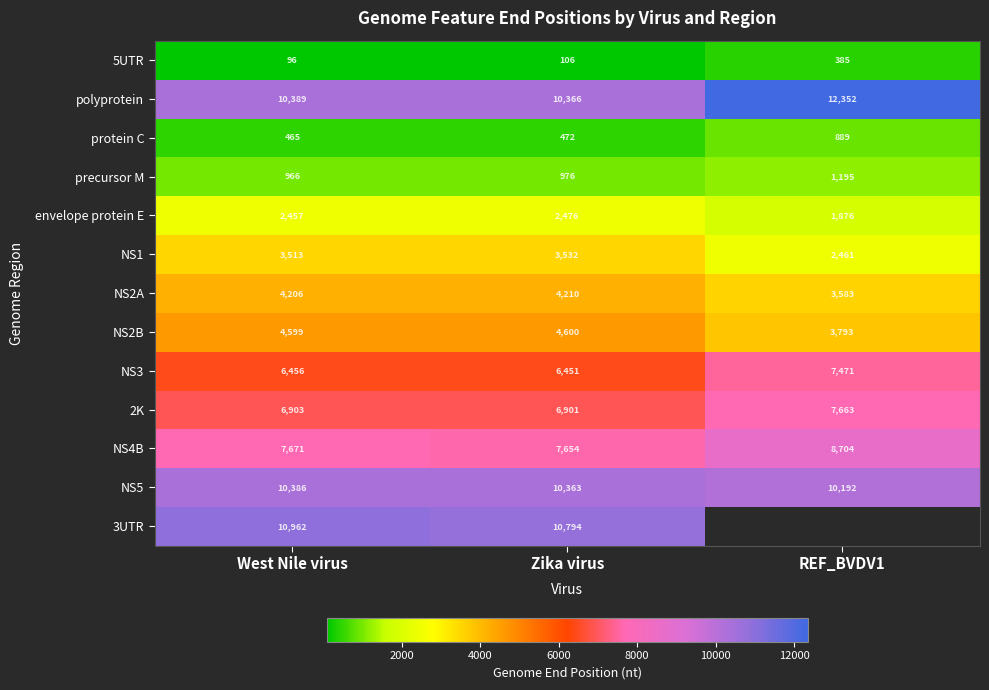

What is the spread (max minus min) of values at West Nile virus?

10866